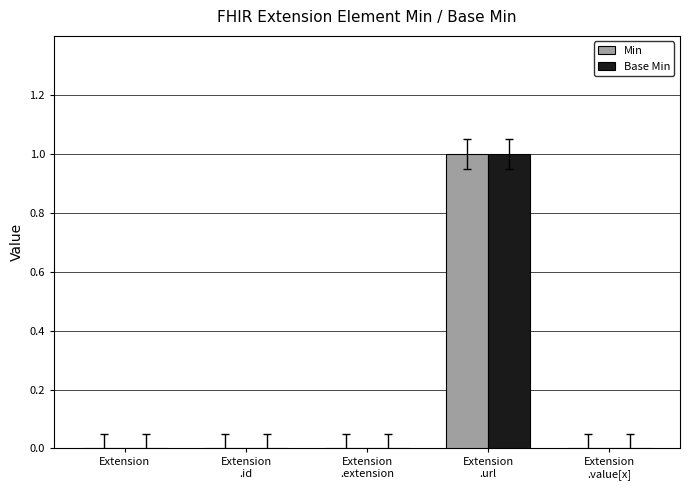

How many Base Min values are between 0 and 1?

5